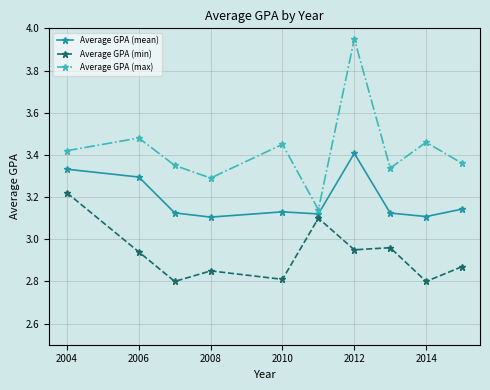

True or false: Average GPA (max) has more than 0 points higher than both neighbors.

True